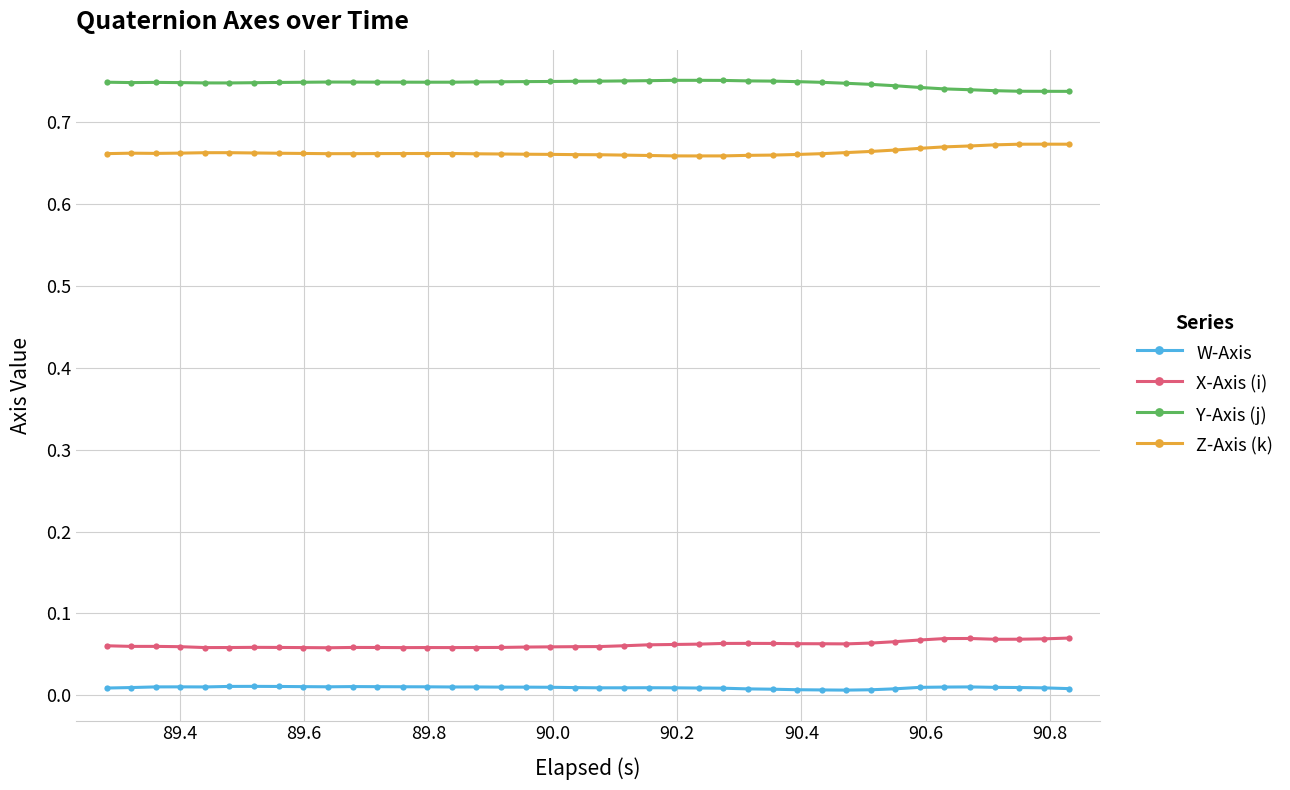

What are all the series names shown in the legend?

W-Axis, X-Axis (i), Y-Axis (j), Z-Axis (k)